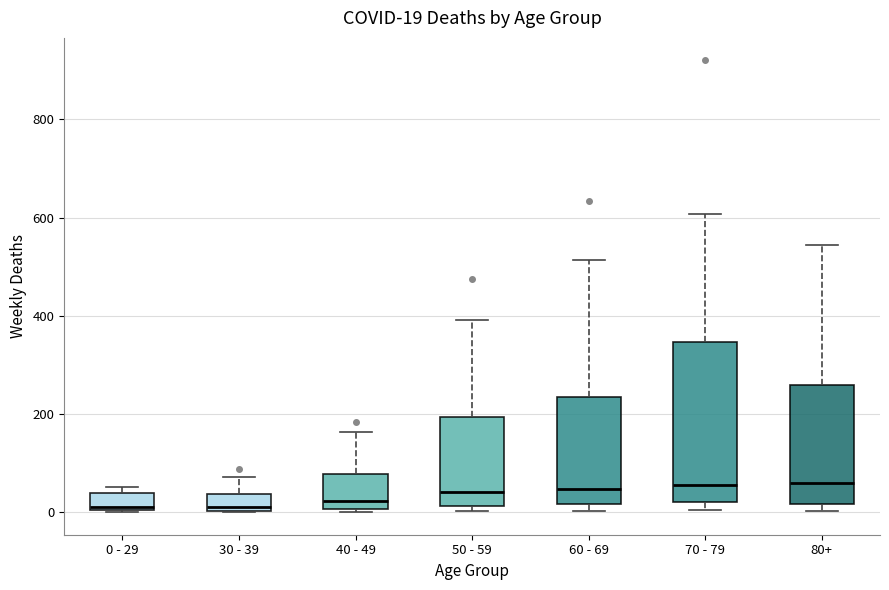

Which box is the tallest, from its lower edge to its upper edge?

70 - 79